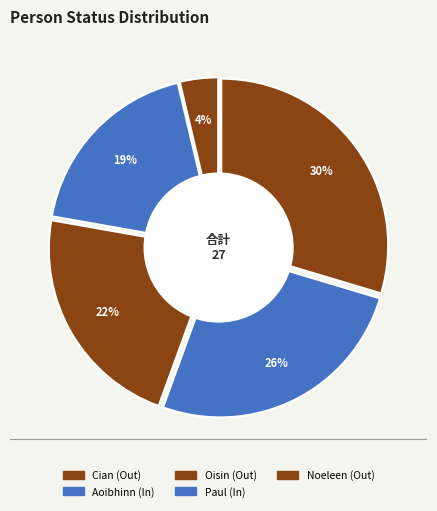

How many slices are in this pie chart?

5